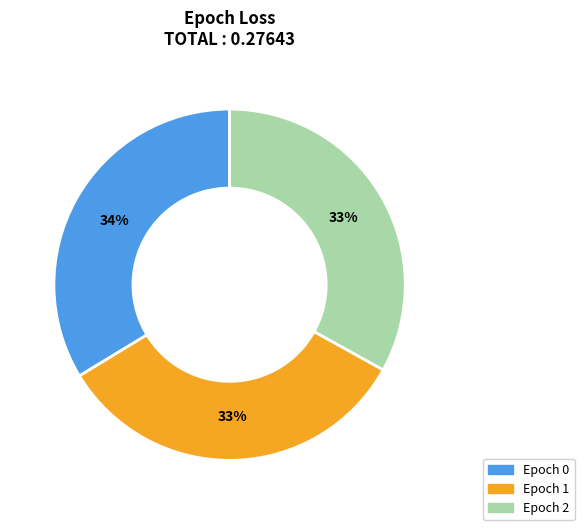

To the nearest percent, what is the average slice percentage?

33%